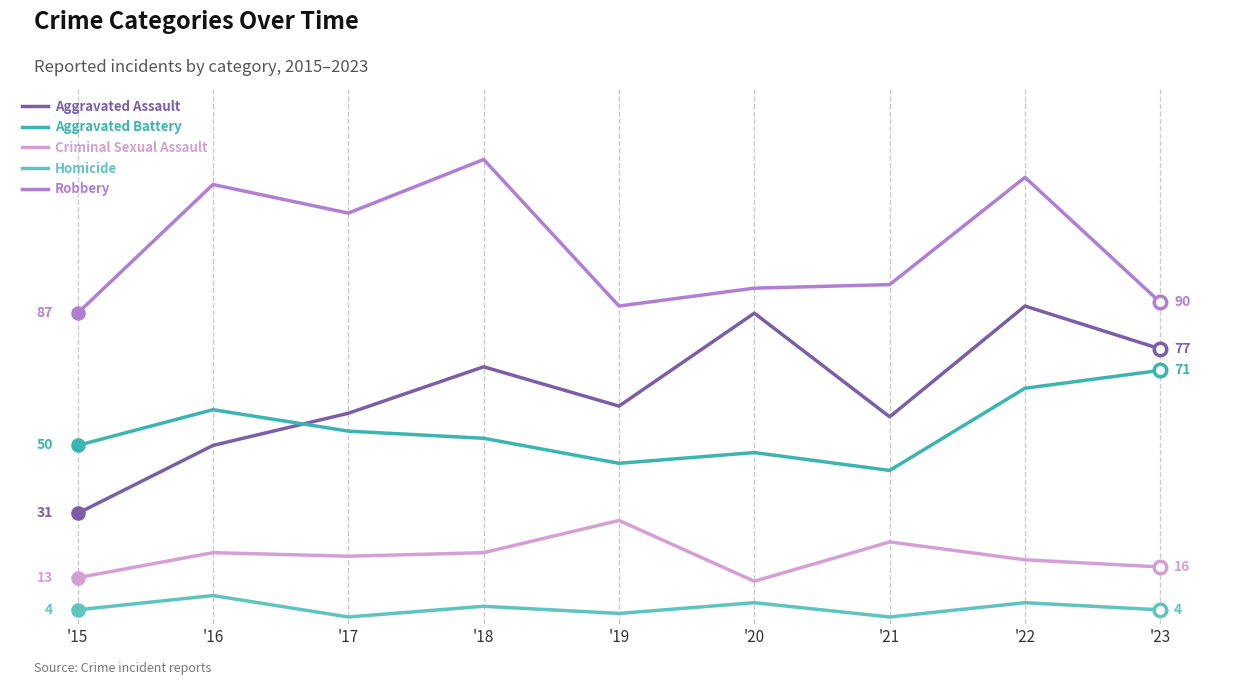

Does the chart have visible grid lines?

No